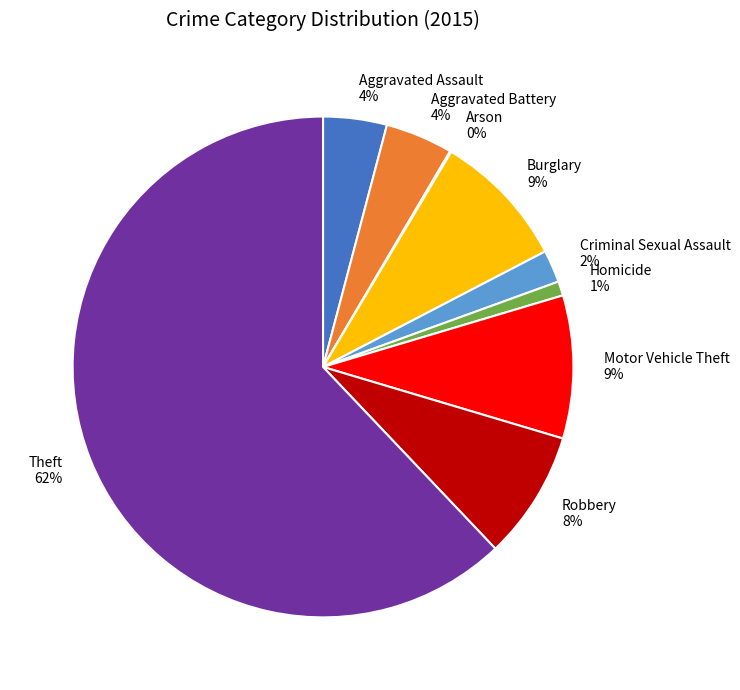

Which category accounts for the majority?

Theft